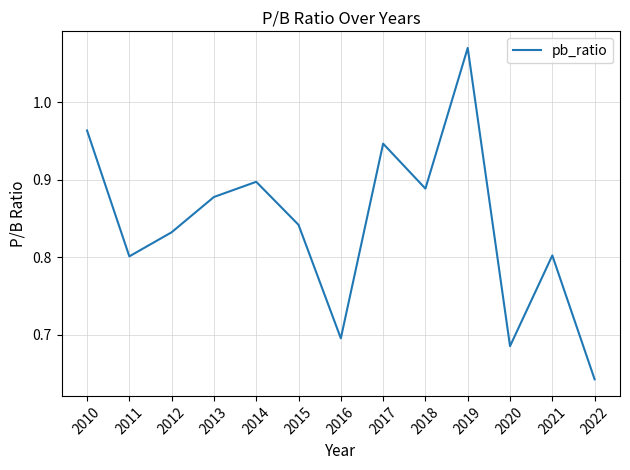

How many distinct data groups are displayed?

1